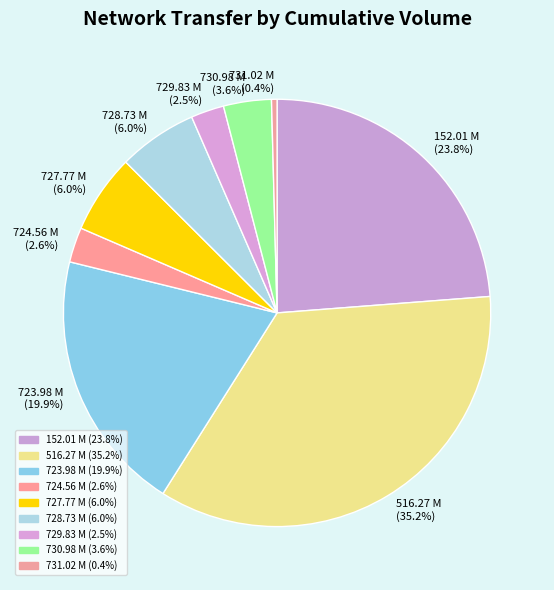

Between 731.02 M and 729.83 M, which is larger?

729.83 M